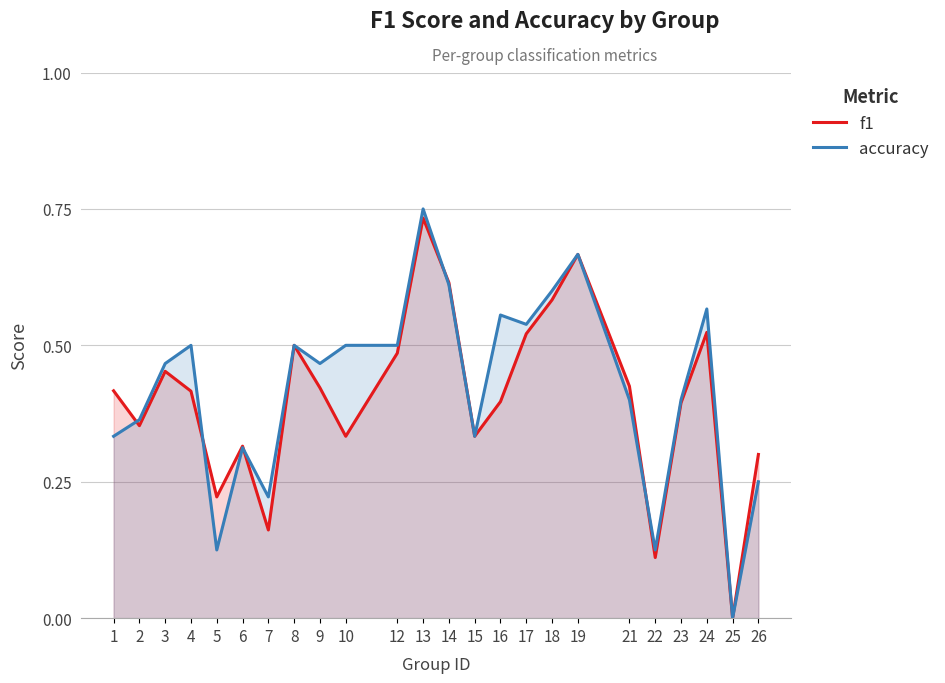

How many lines are shown in the chart?

2